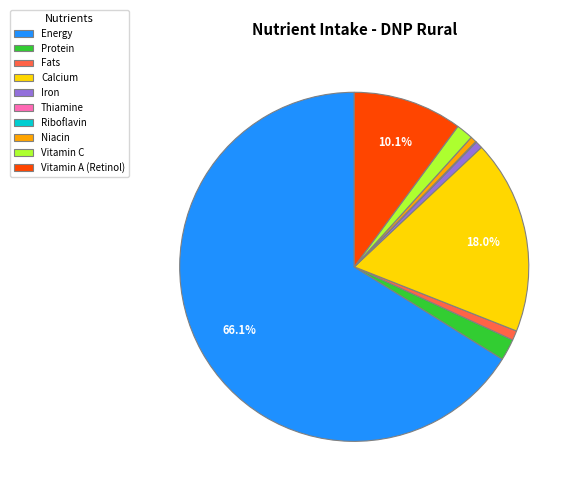

Which slice is the largest?

Energy